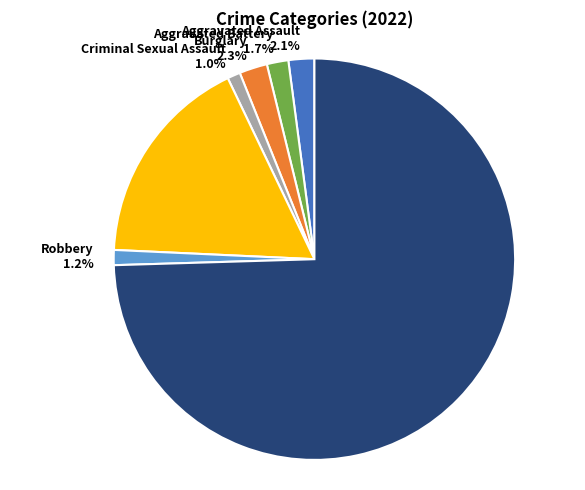

Which slice is the largest?

Theft